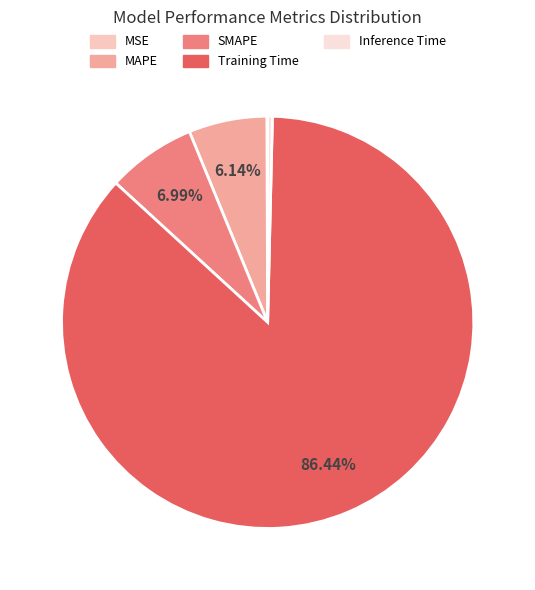

How many slices are in this pie chart?

5